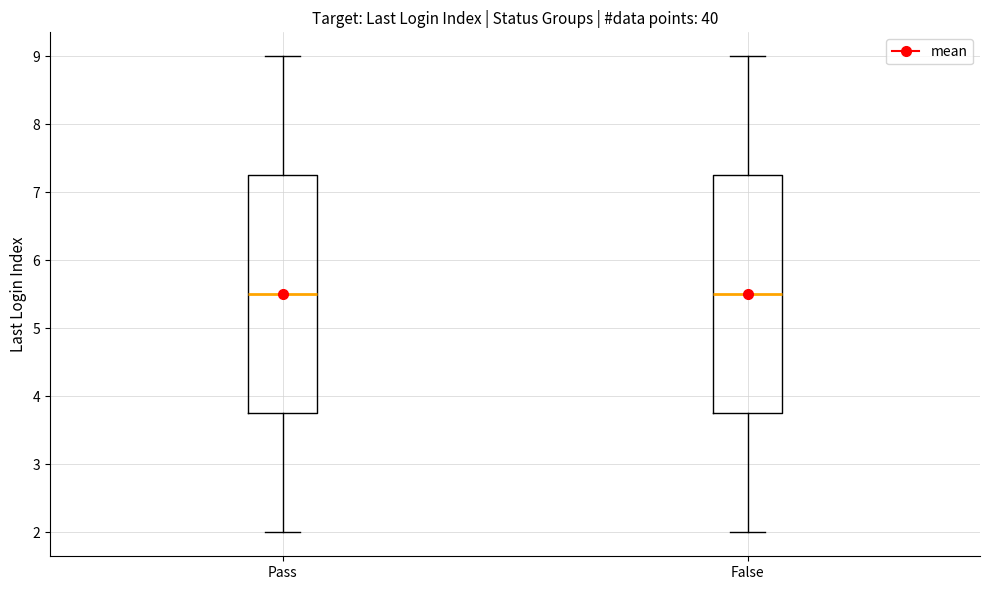

Where is the upper edge of the box for Pass on the y-axis? The values are not printed on the chart, so give them approximately, as read against the axis.

7.3